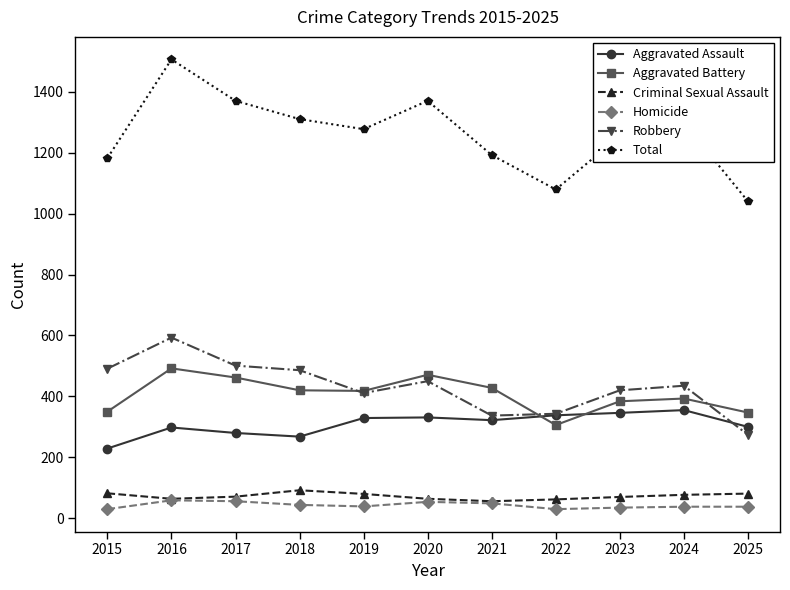

How many data points in Aggravated Assault are less than 322?

5